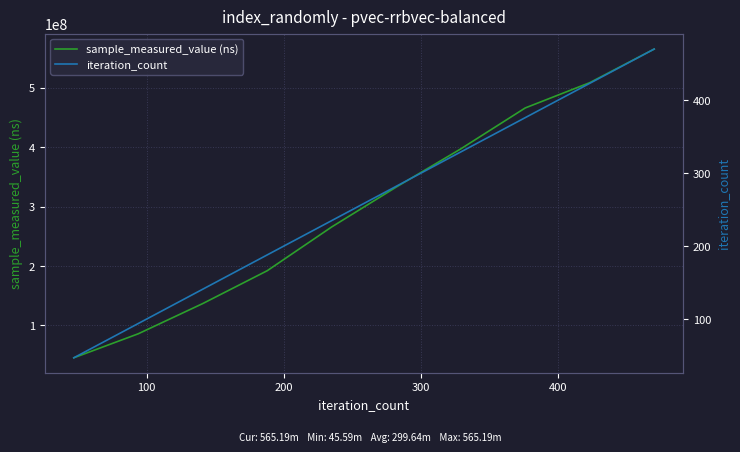

What is the difference between the maximum and minimum values in the sample_measured_value (ns) series?

519594522